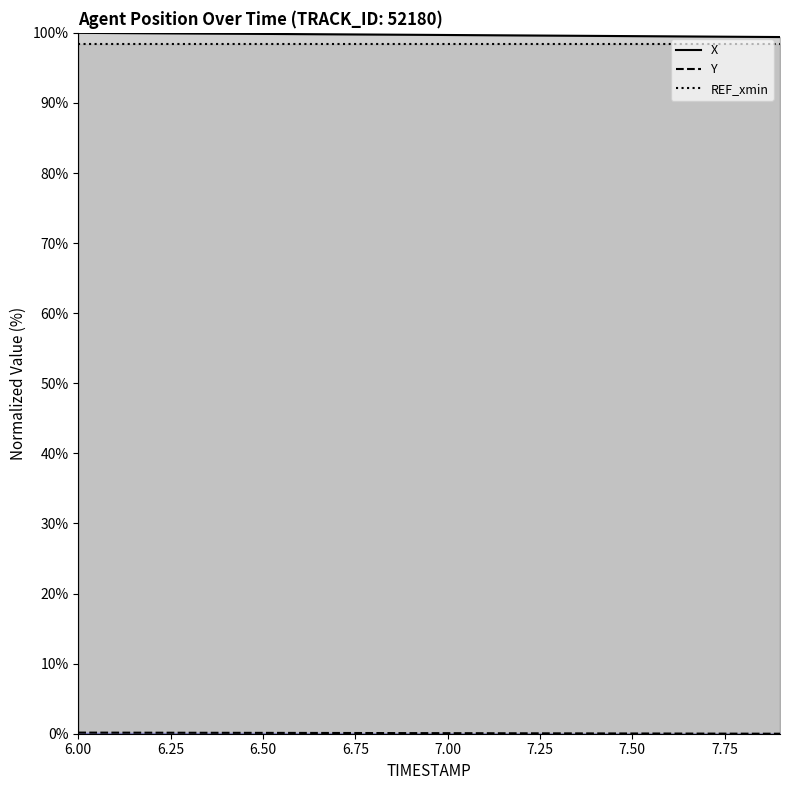

Count the number of categories in the chart.

20